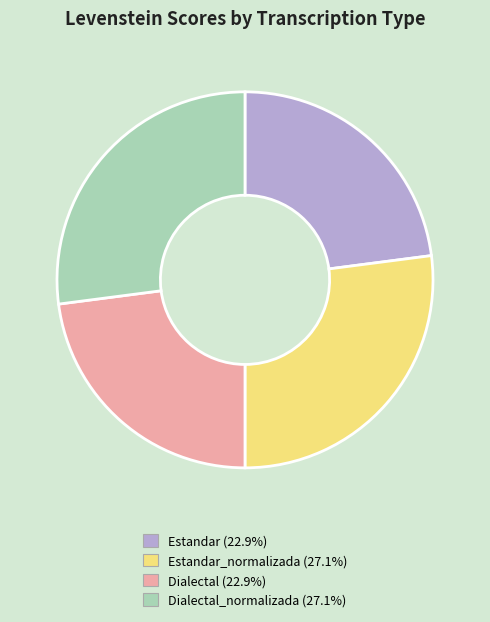

Is there a majority slice in this chart?

No